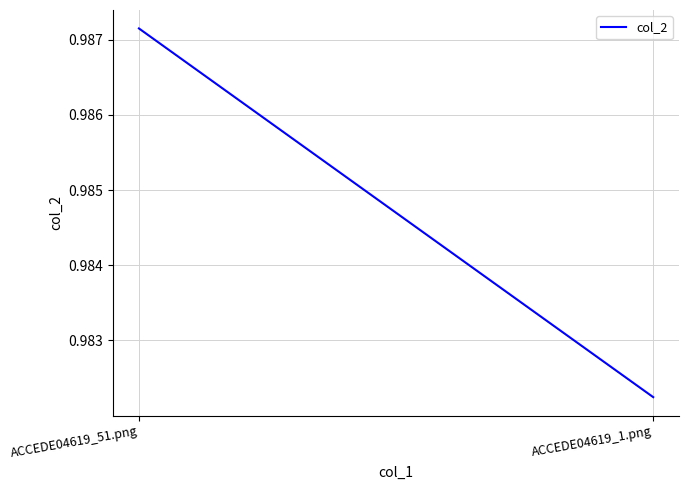

The chart shows a value of 0.5 at ACCEDE04619_51.png. True or false?

False